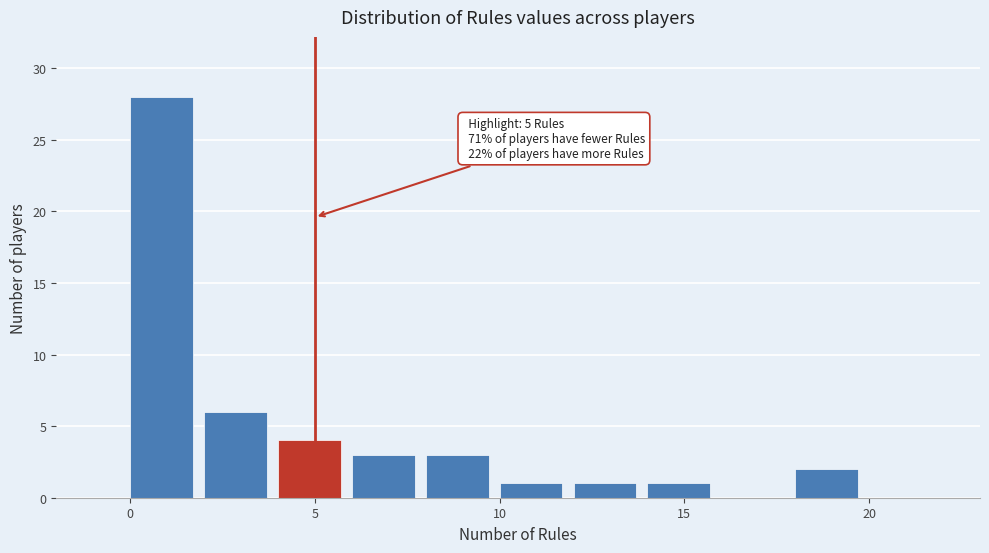

Over which range of the x-axis is the bar tallest?

0 to 2